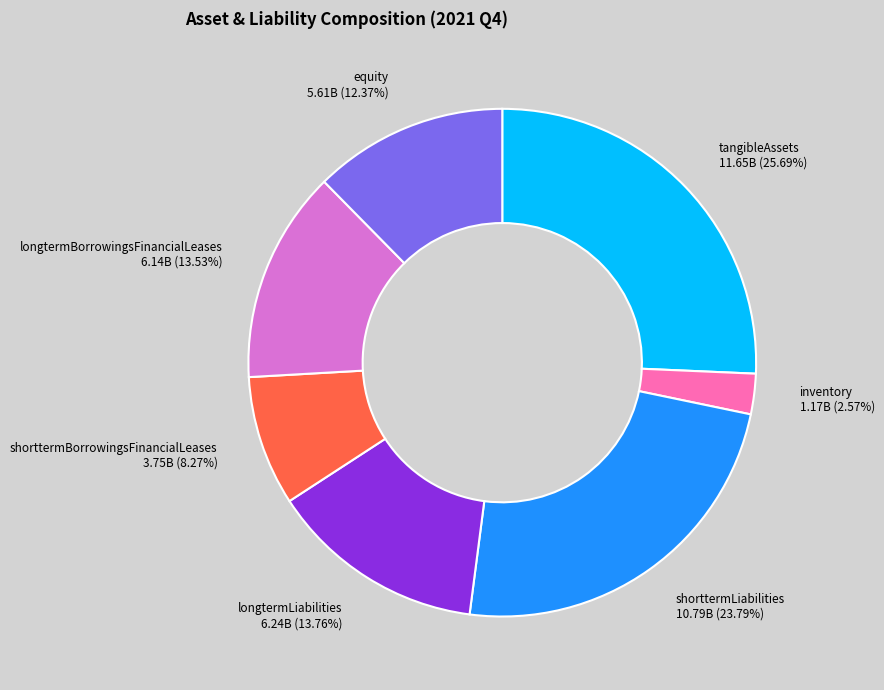

To the nearest percent, what portion does tangibleAssets represent?

26%